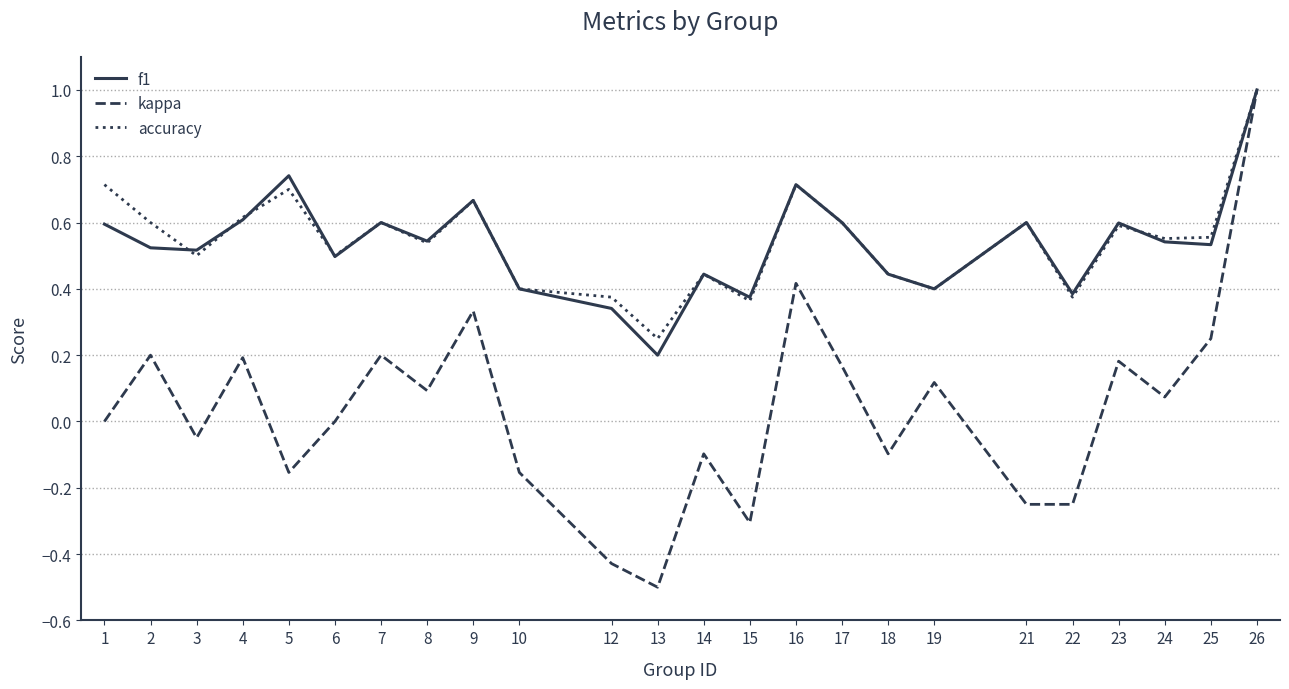

Is the value of accuracy at 6 greater than the value of kappa at 26?

No